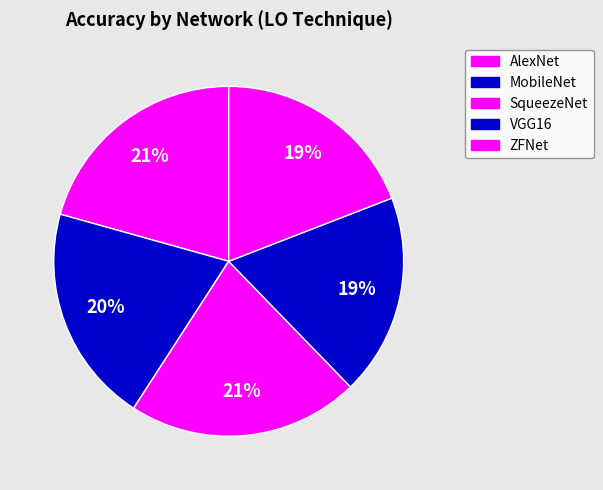

What percentage is the SqueezeNet slice, to the nearest percent?

21%